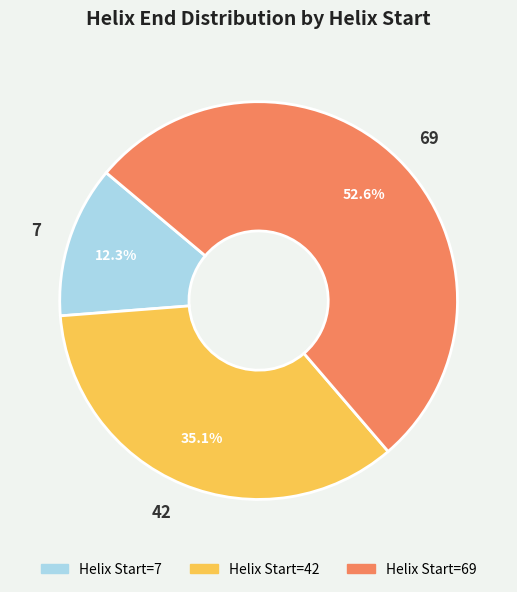

Approximately how many times larger is the value at 7 compared to 42?

0.4